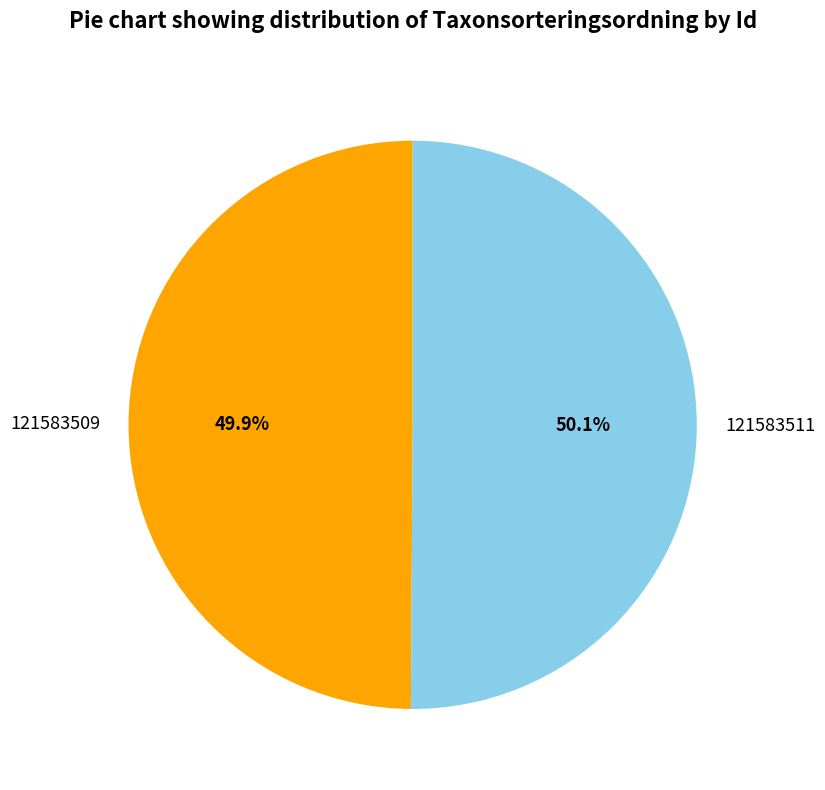

To the nearest percent, what percentage of the pie is 121583511?

50%